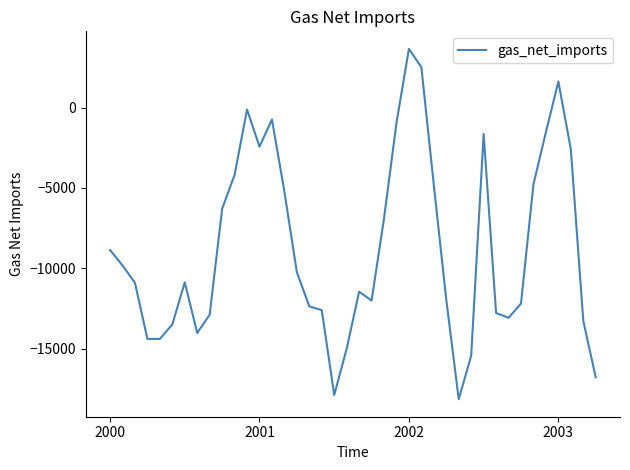

How many values are above zero?

3